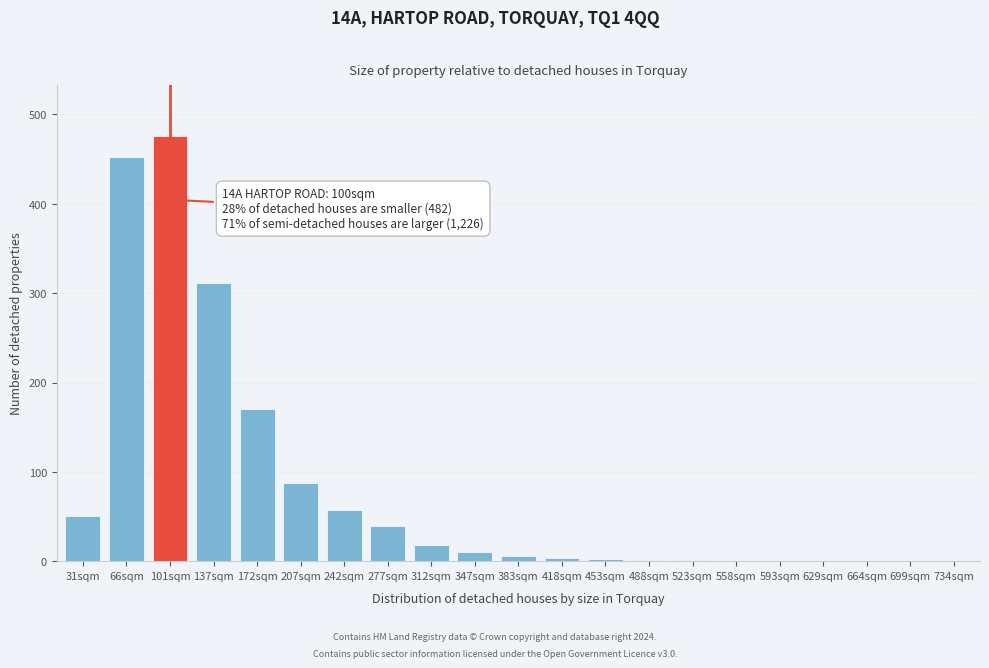

True or false: the data shows 57 at 242sqm.

True